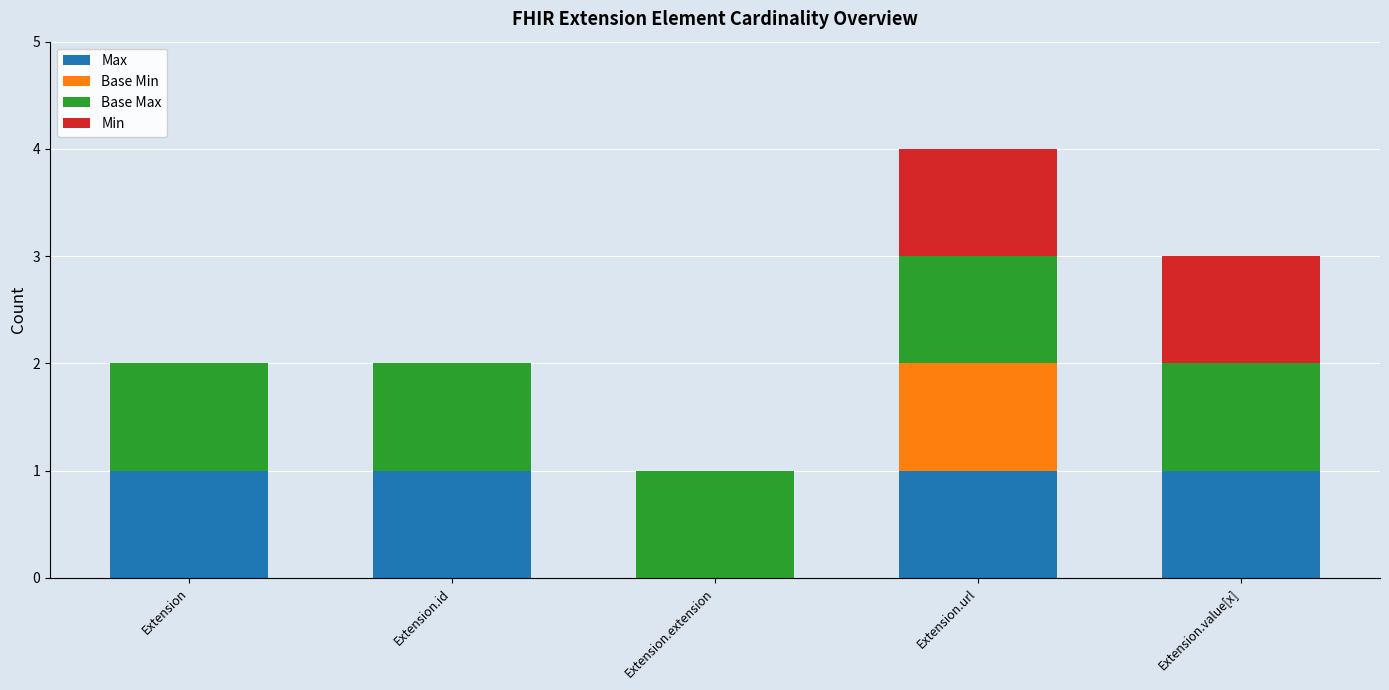

True or false: Max has a value of 1 at Extension.

True